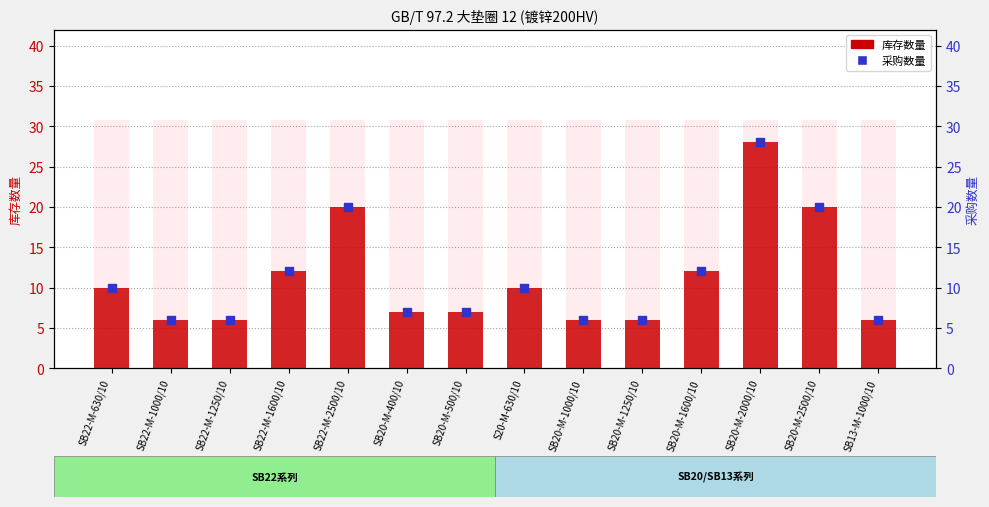

What are all the series names shown in the legend?

库存数量, 采购数量